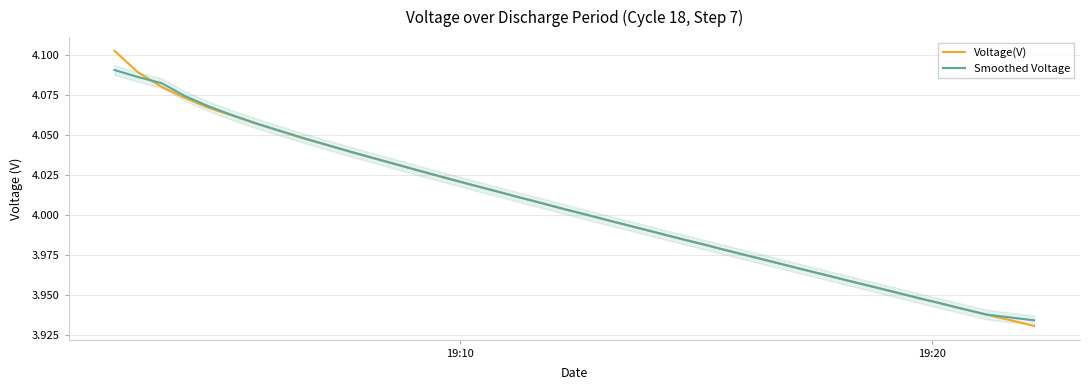

How many values in the Smoothed Voltage series are below 4?

19